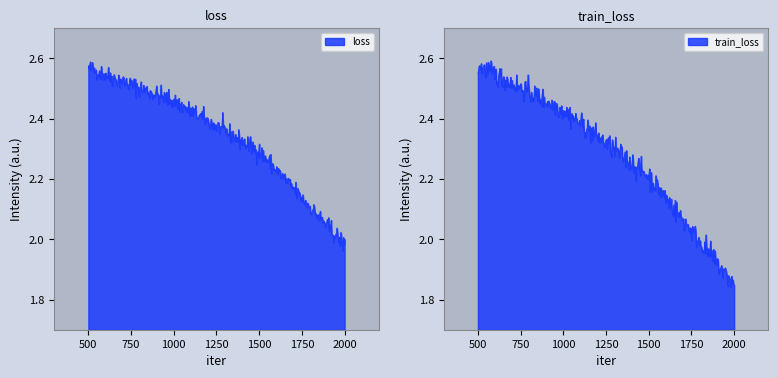

What is the lowest value of the train_loss series?

1.8